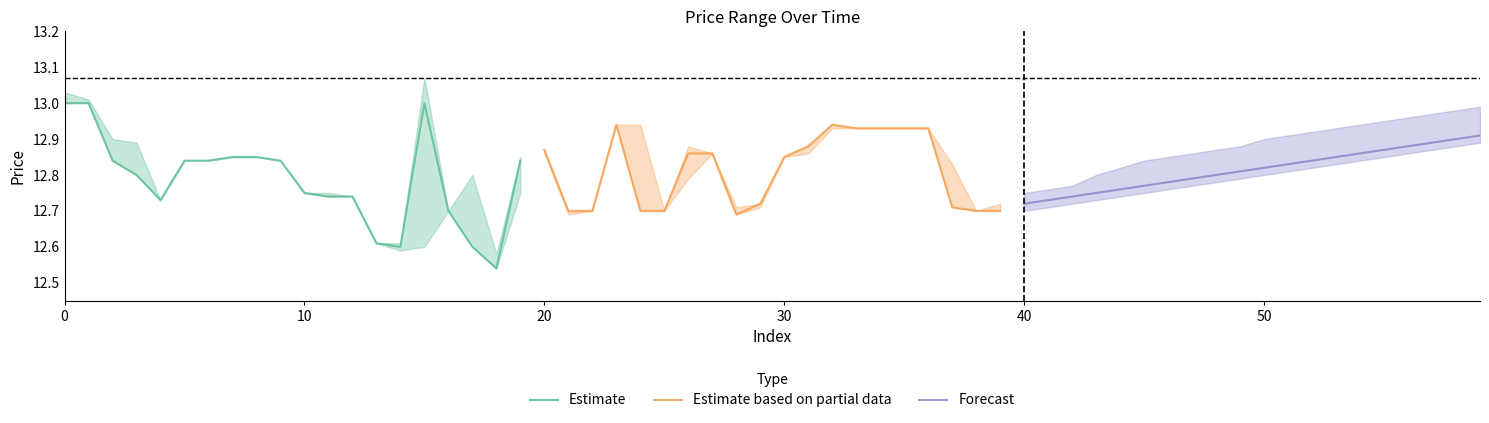

What is the highest value of the Estimate series?

13.0